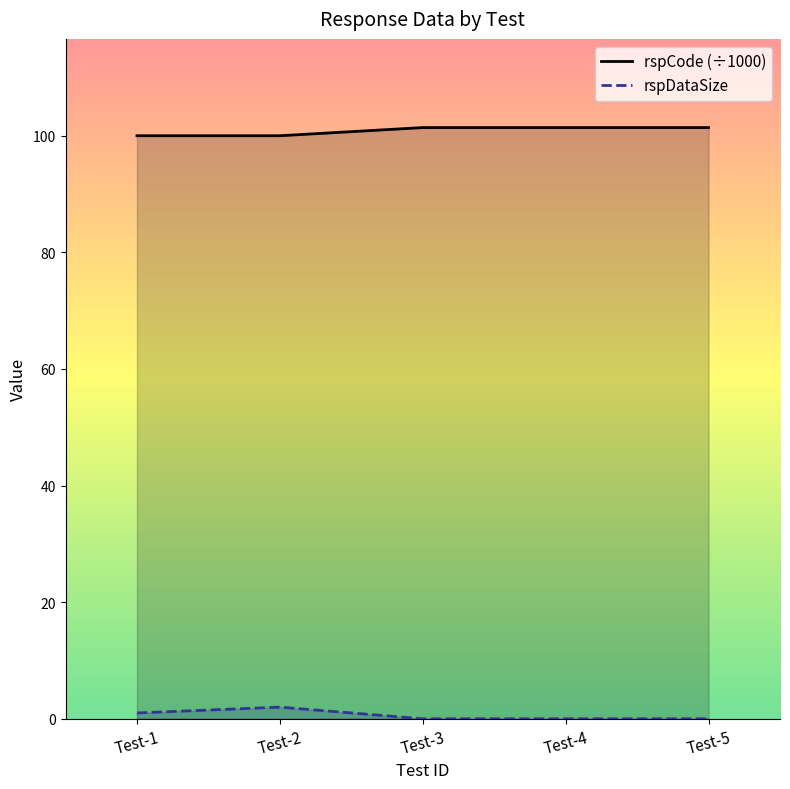

The value of rspCode (÷1000) at Test-4 is 33.4. True or false?

False